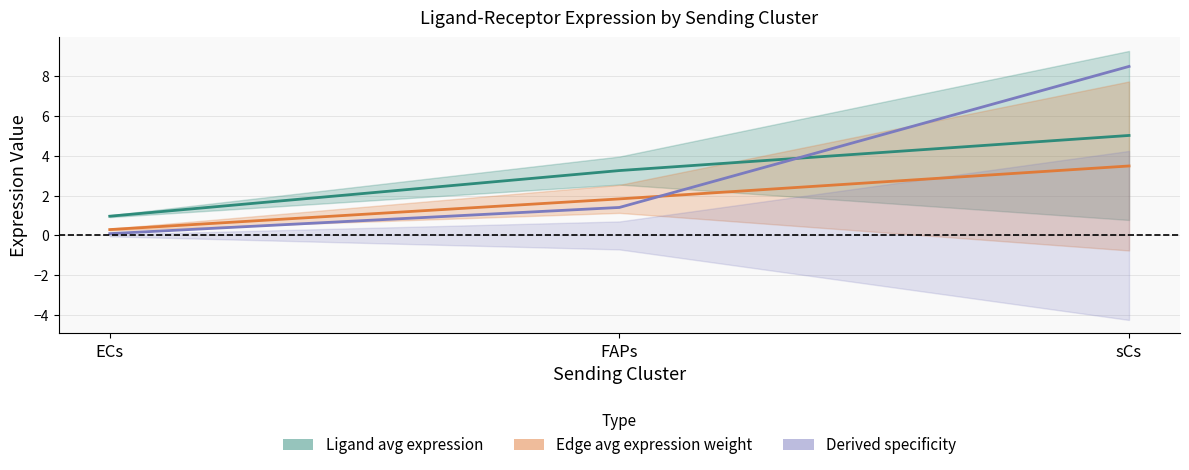

Between FAPs and sCs, which series saw the biggest shift?

Ligand derived specificity